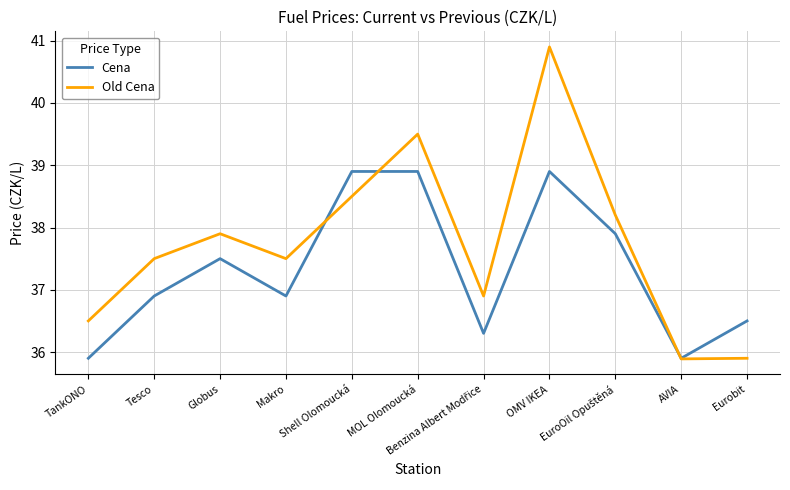

At which category is the sum across all series the highest?

OMV IKEA